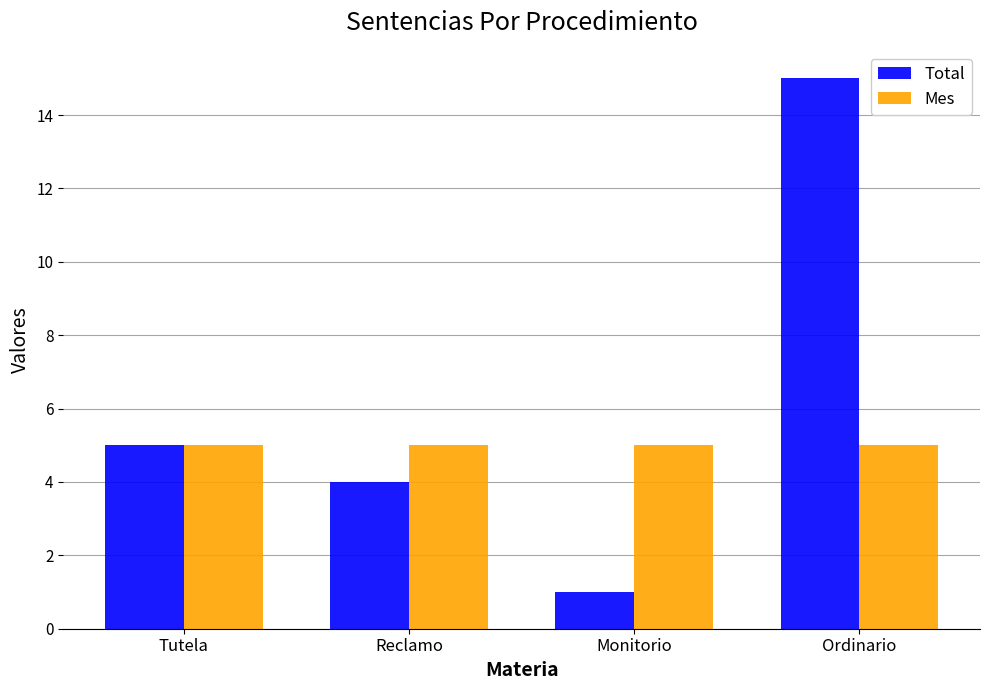

Does the chart contain any negative values?

No